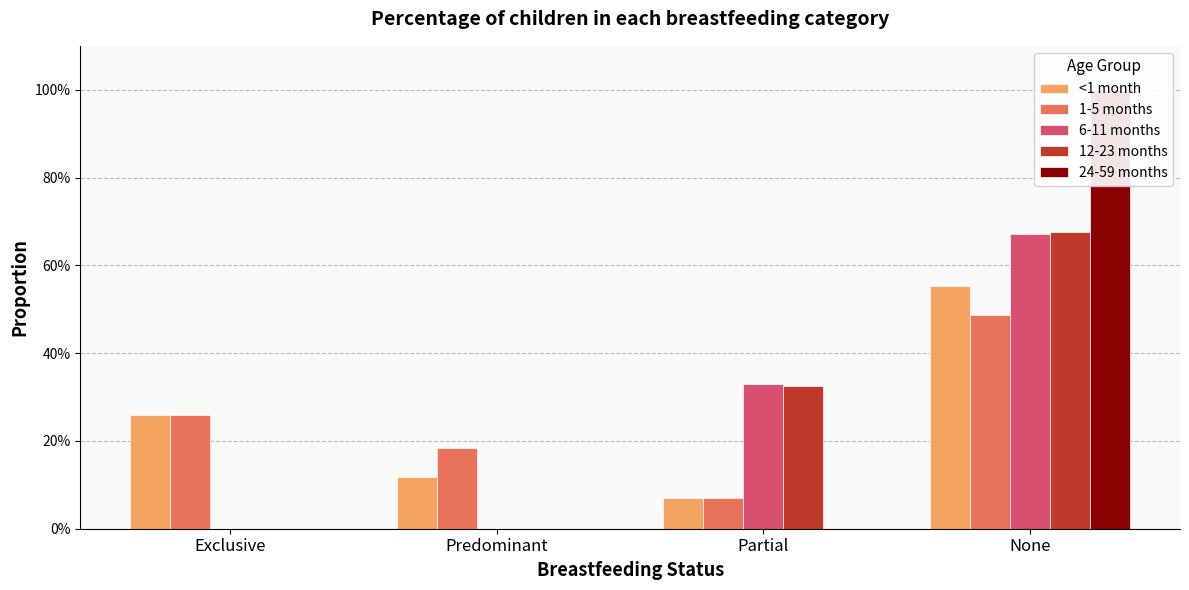

What is the difference between the 6-11 months values at None and Partial?

0.3